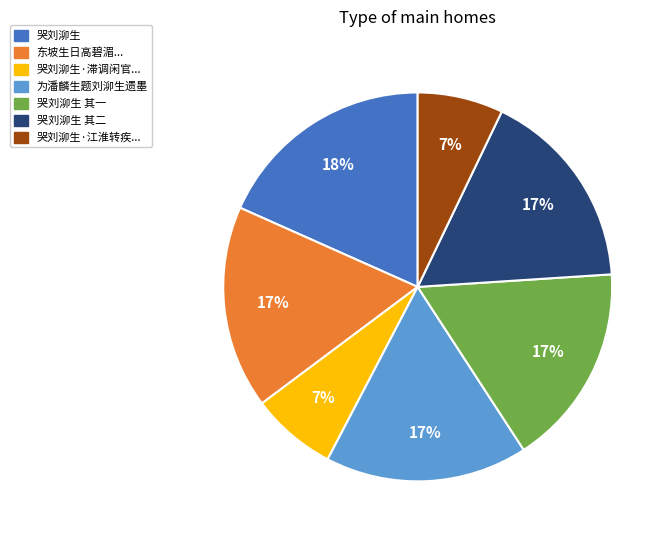

Is there a majority slice in this chart?

No